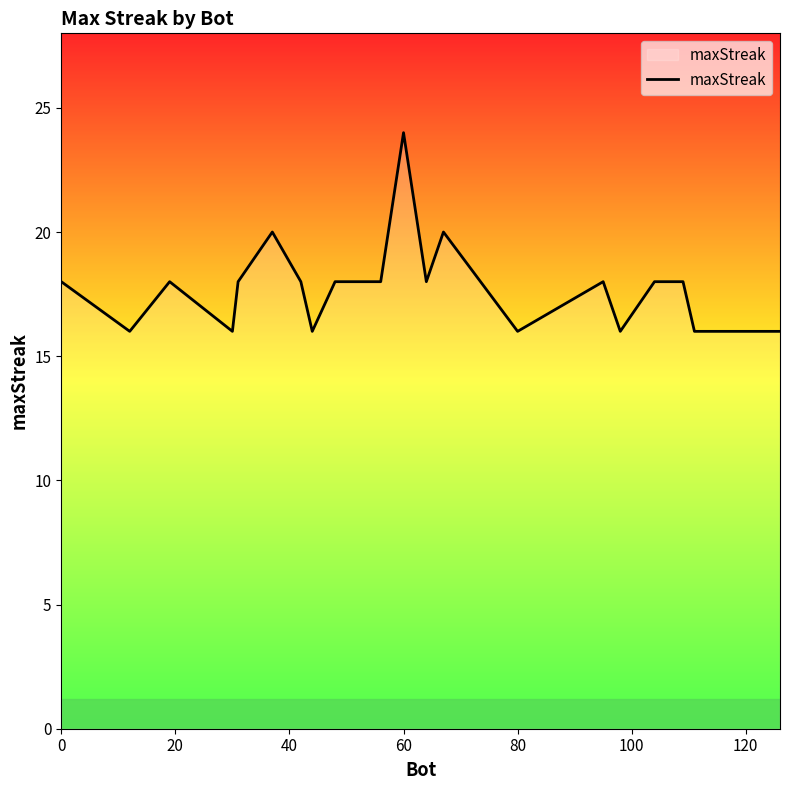

What is the difference between the maximum and minimum values?

8